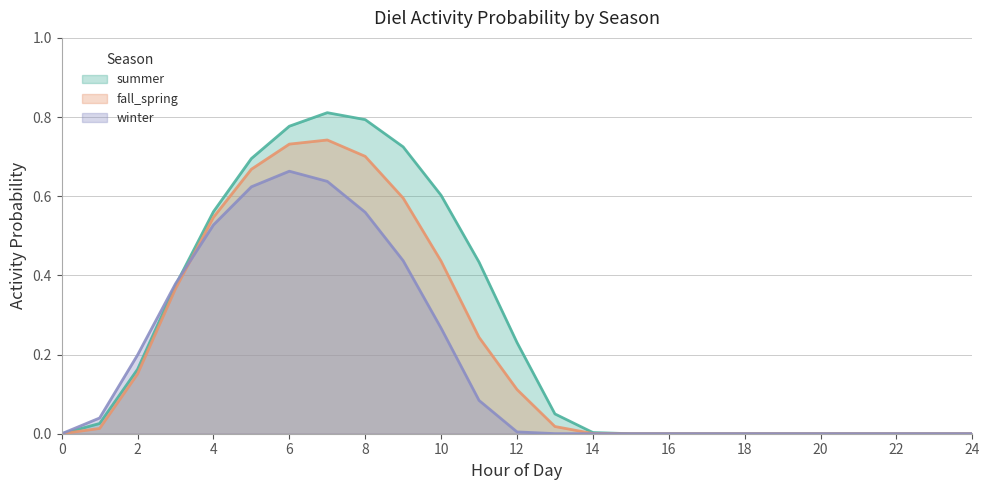

How many values in the fall_spring series exceed 0?

14